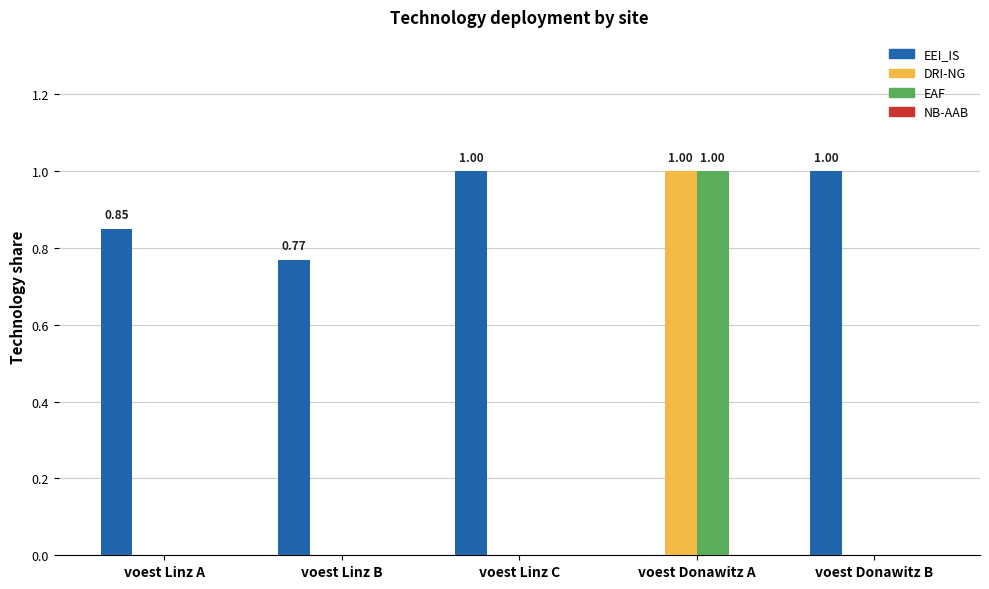

What is the sum of all DRI-NG values?

1.0